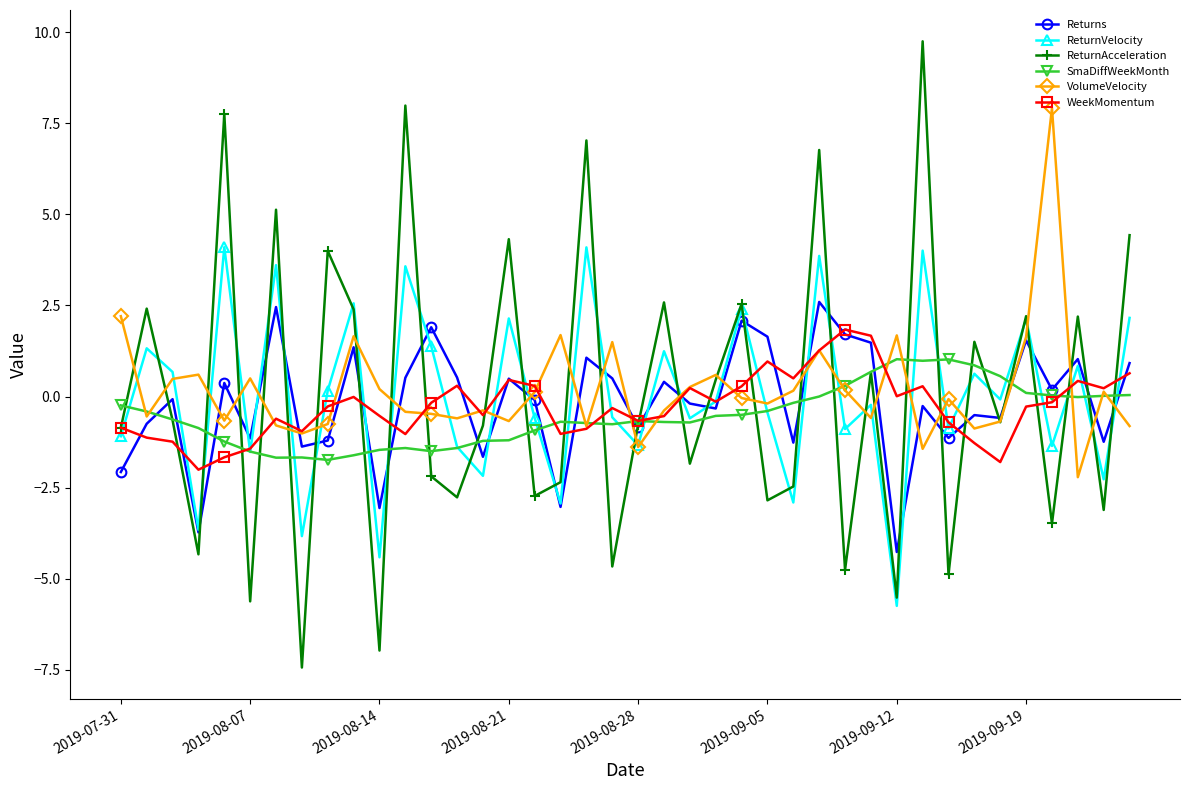

Which series has the largest range (max minus min)?

ReturnAcceleration